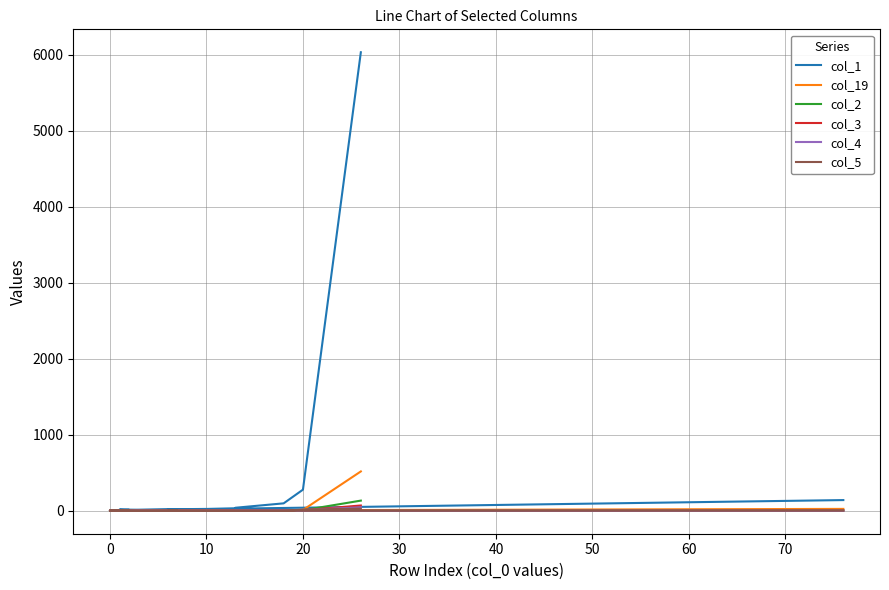

In col_3, how many points are higher than both neighbors (excluding endpoints)?

2